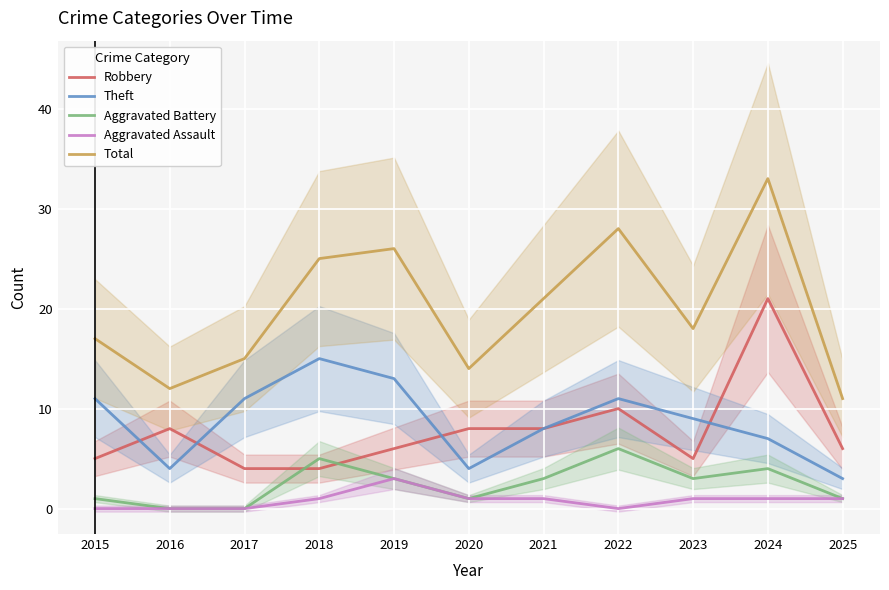

At which label does Theft reach its minimum?

2025